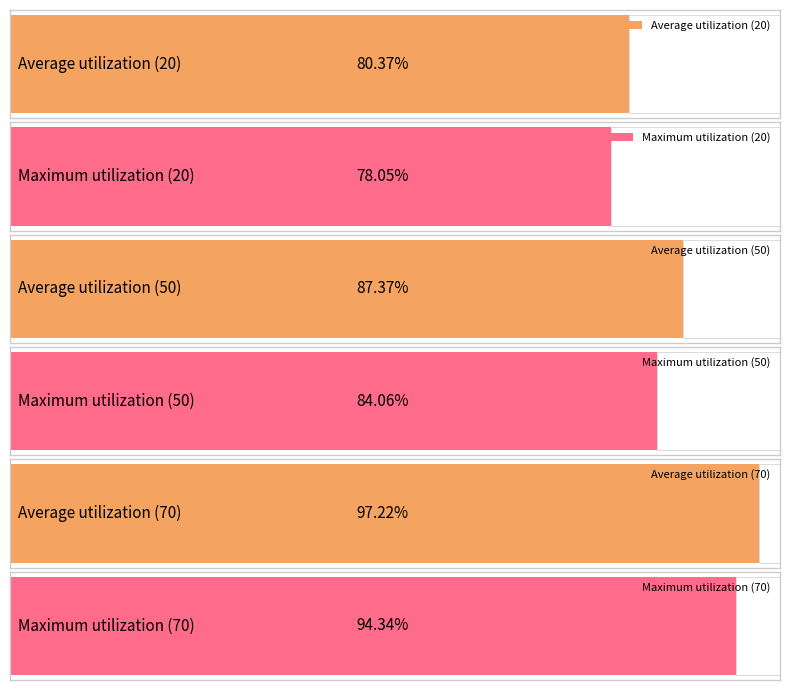

The value of 70 at 100 is 12207546222. True or false?

False